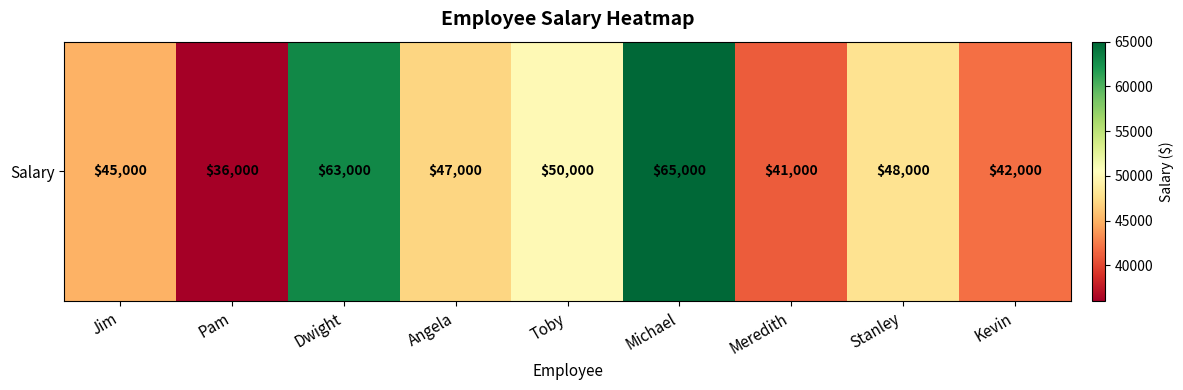

Where does the data first go above 47000?

Dwight